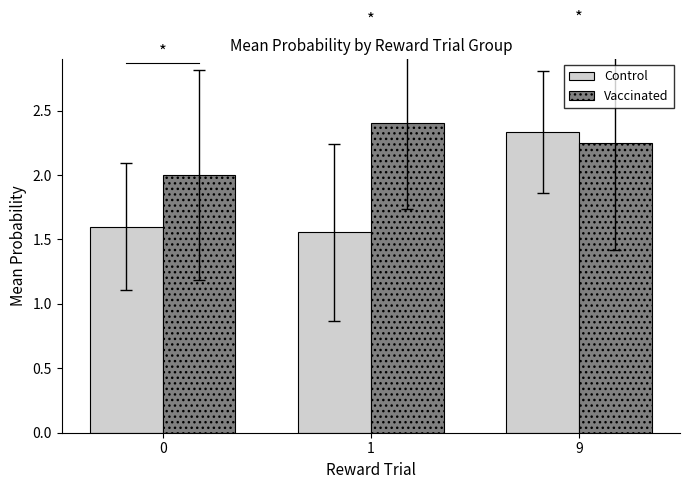

What are all the series names shown in the legend?

Control, Vaccinated